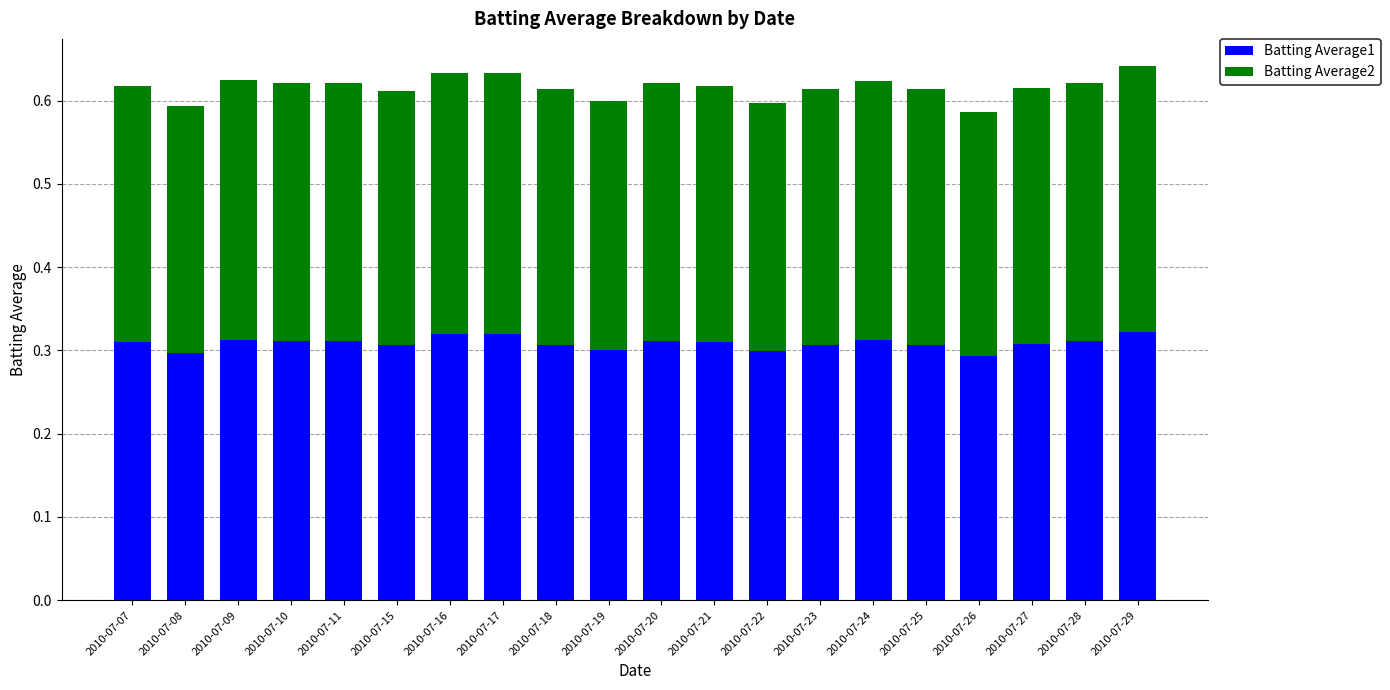

What is the total value across all series at 2010-07-09?

0.6